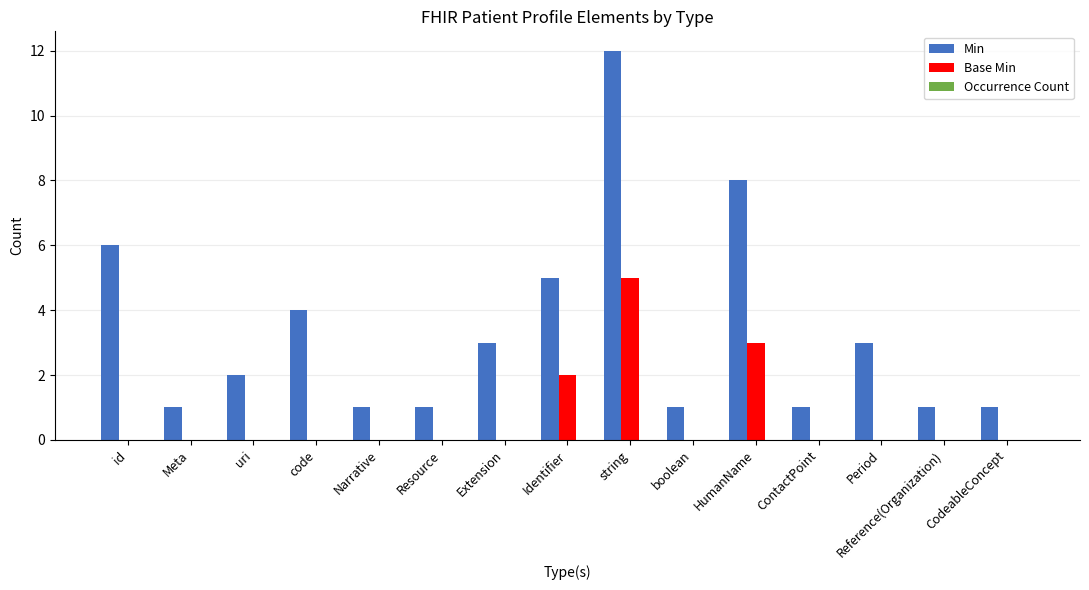

Which category has the highest value in the Base Min series?

string